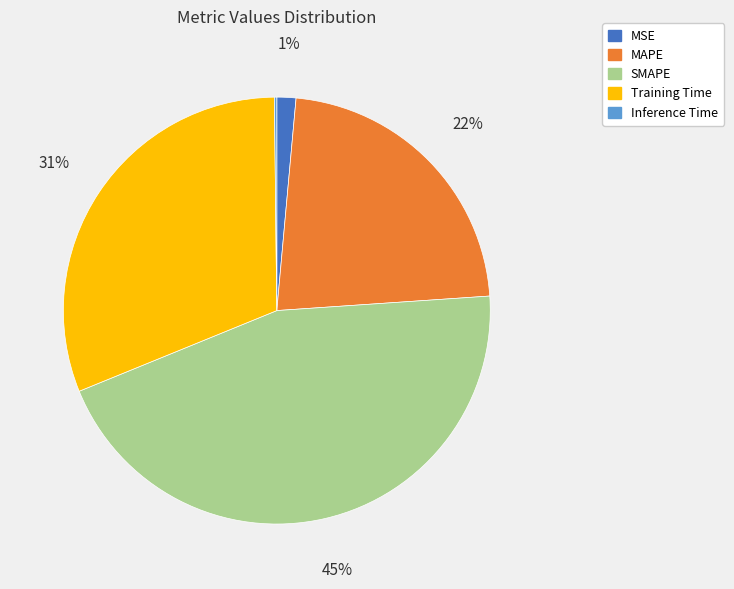

Is there any slice that represents more than half of the pie?

No